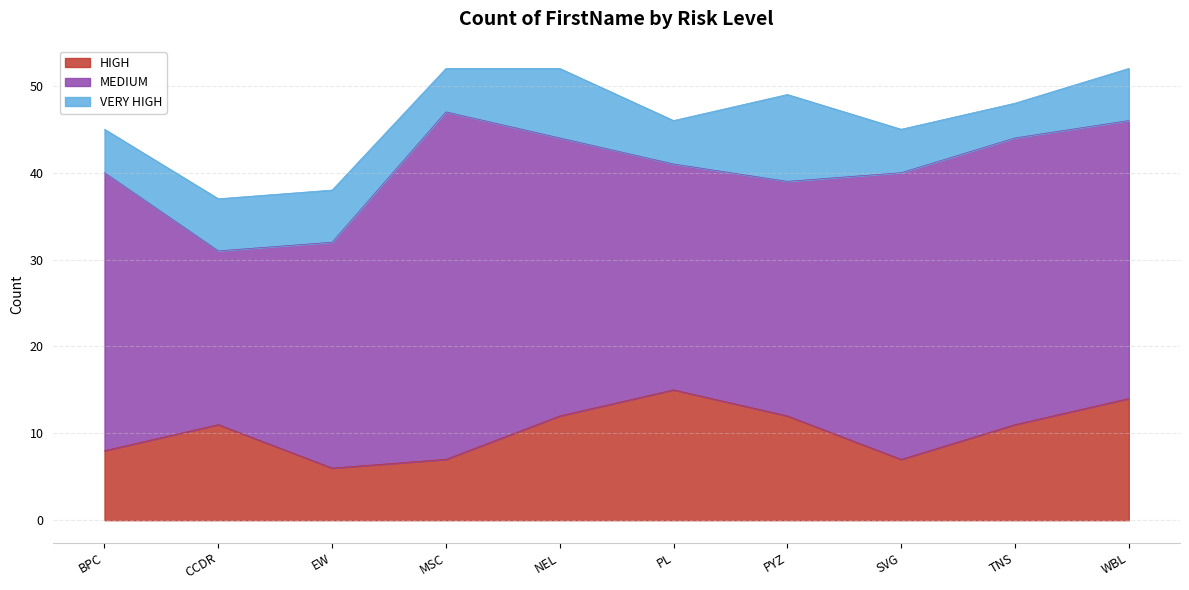

How many data points in VERY HIGH are less than 6?

5